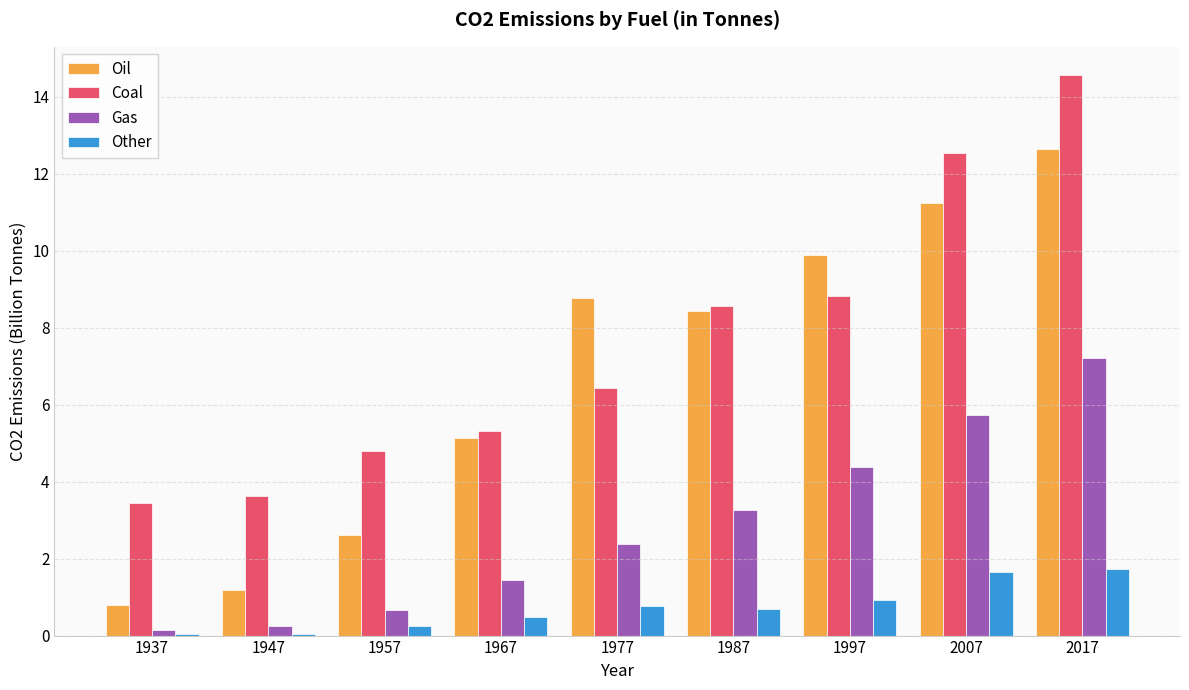

Is it true that Gas equals 0.1 at 1937?

True